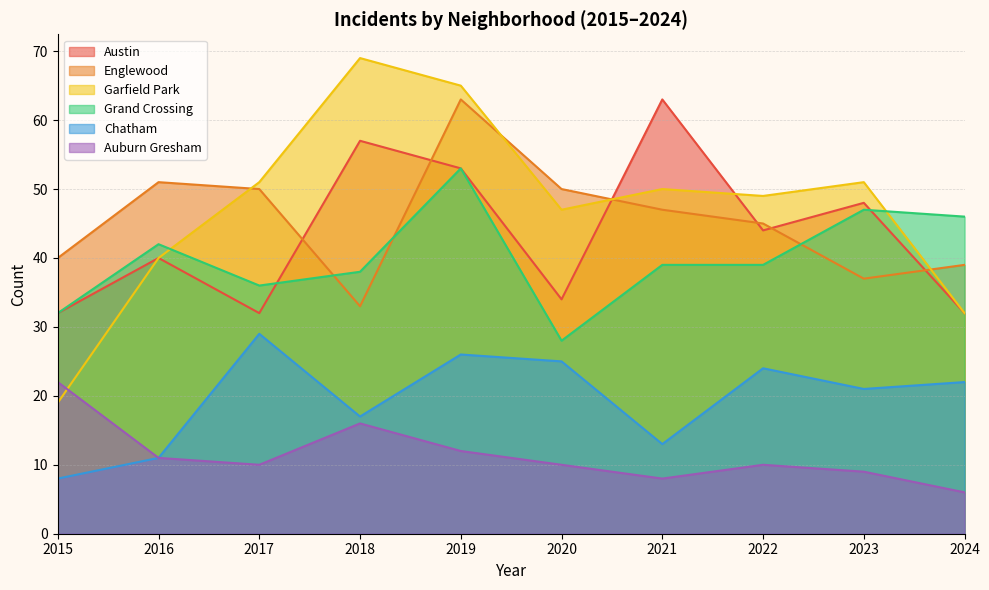

What is the sum of all Englewood values?

455